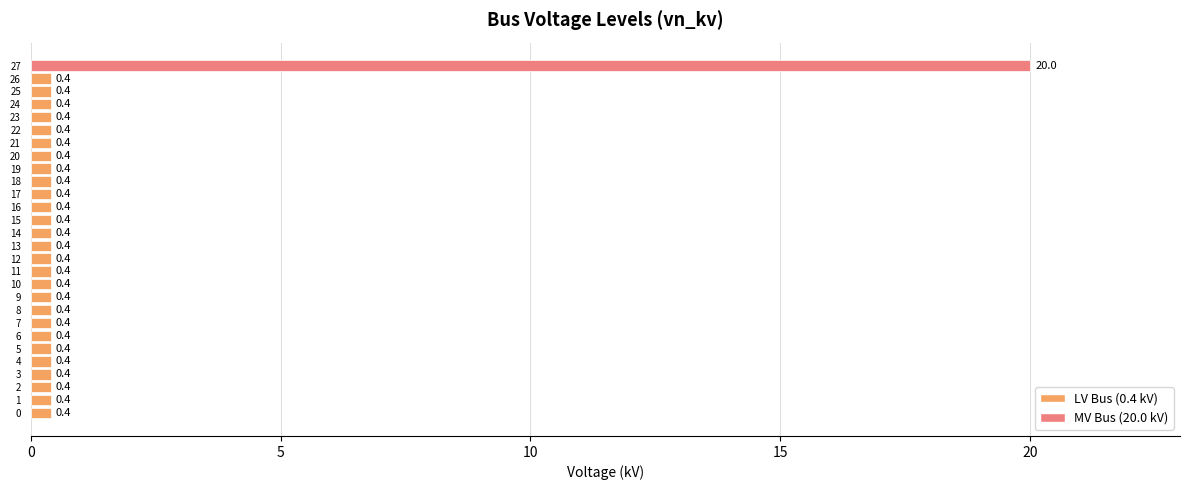

What is the approximate value at 9?

0.4